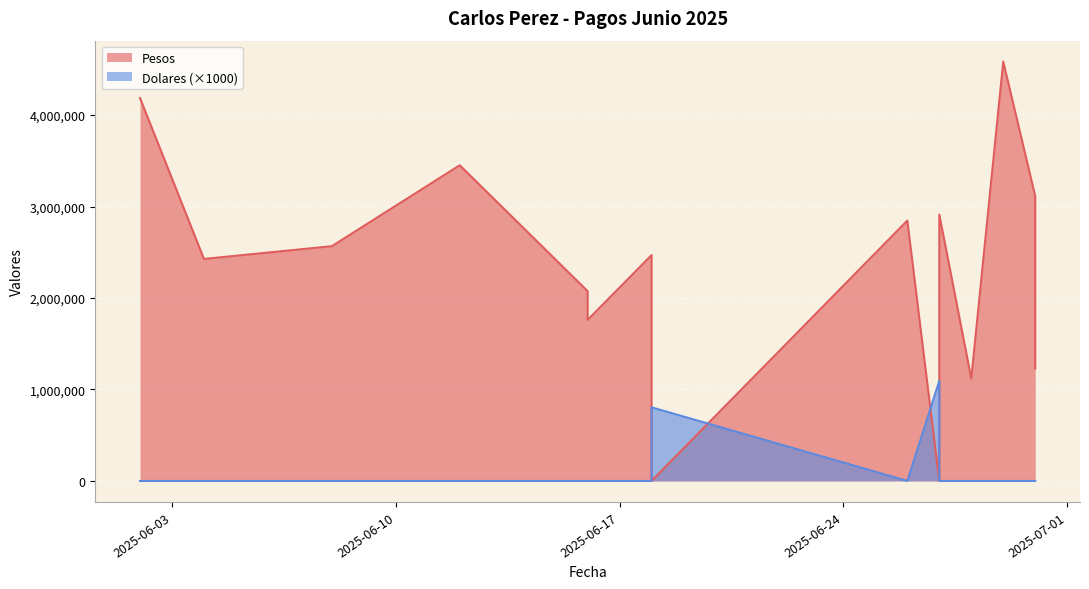

Is the value of Dolares at 2025-06-18 greater than the value of Pesos at 2025-06-12?

No